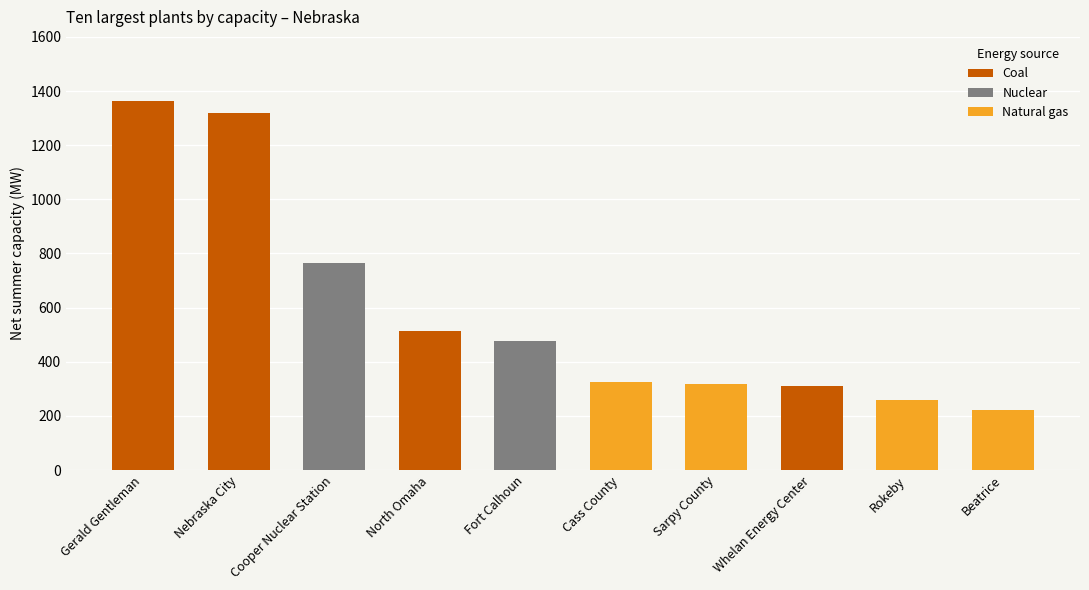

What is the difference between the values at Beatrice and Gerald Gentleman?

1145.0